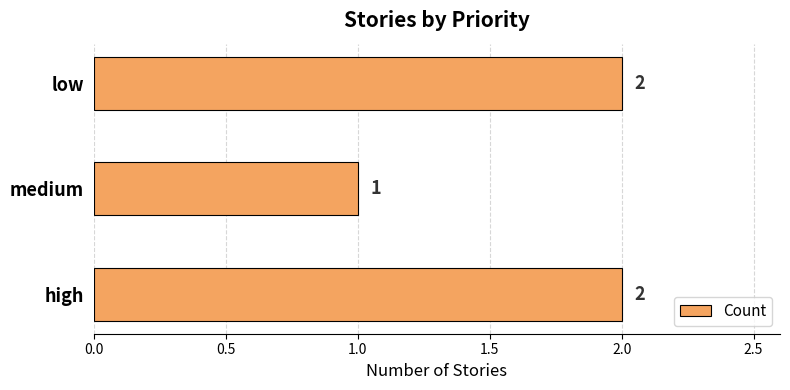

How many data points are less than 2?

1